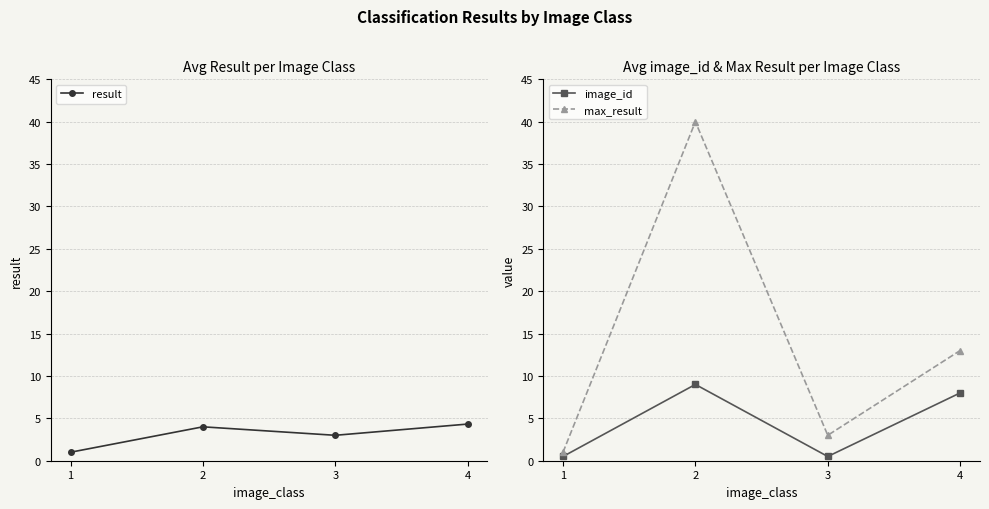

Is it true that image_id equals 0.5 at 3?

True